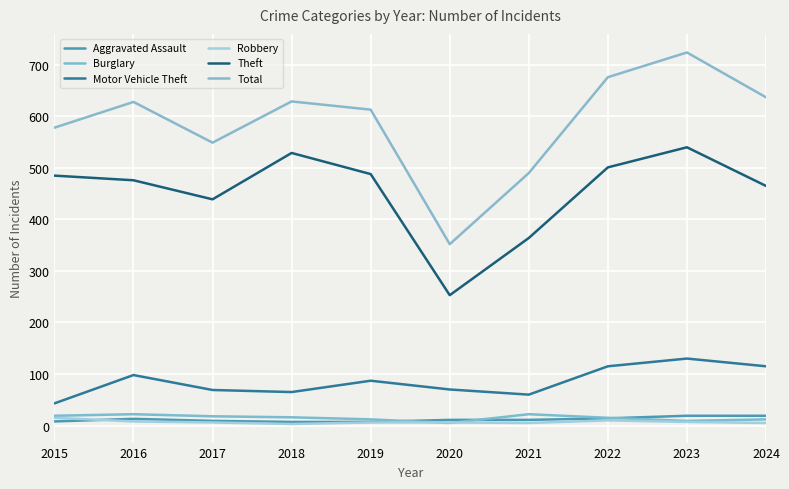

What is the greatest value displayed?

724